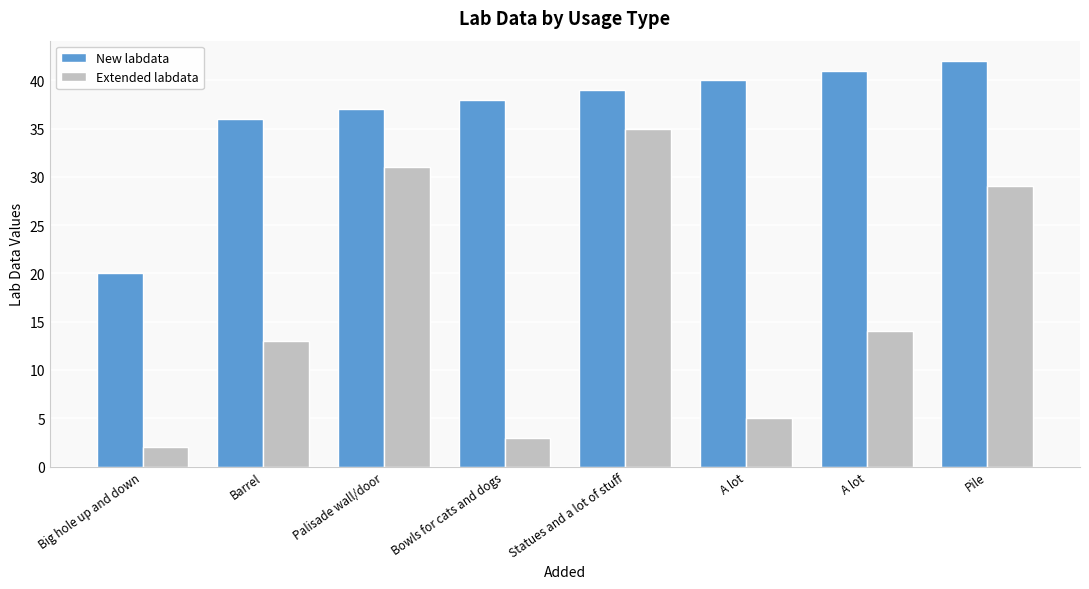

Reading left to right, what are all the values shown in this chart?

New labdata: 20	36	37	38	39	40	41	42
Extended labdata: 2	13	31	3	35	5	14	29